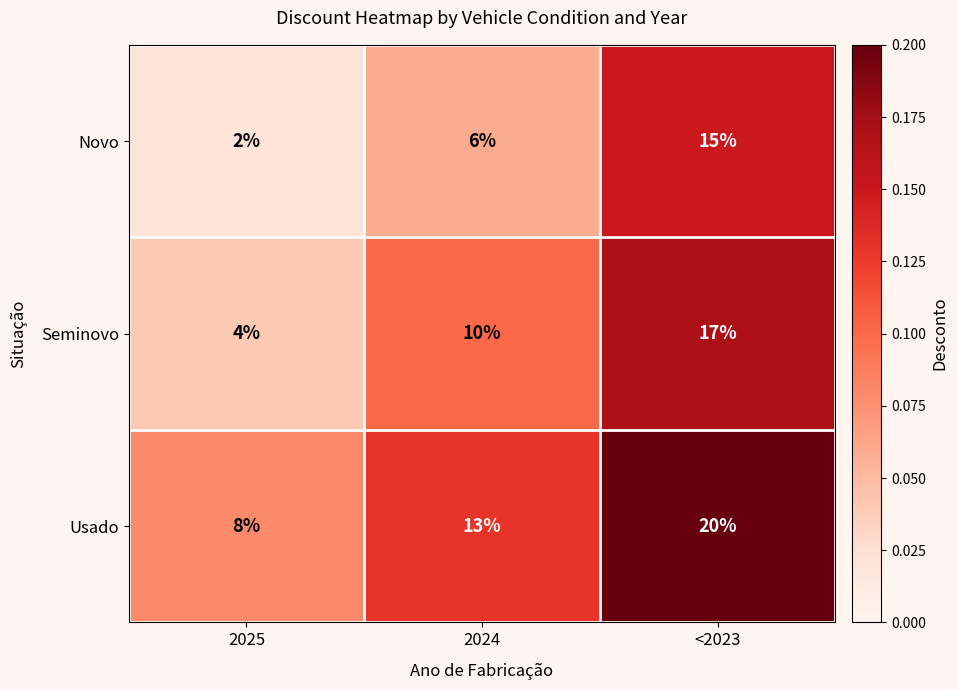

Count the Usado values in the range 8 to 20.

3